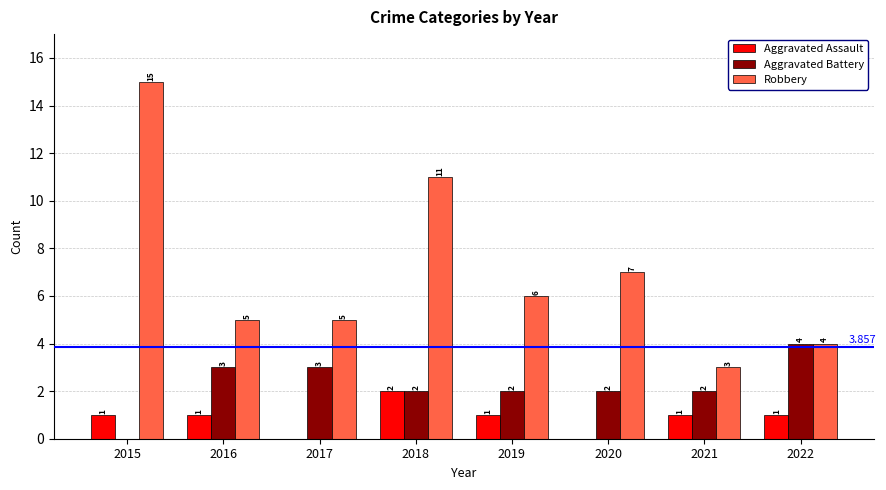

What is the approximate value of Aggravated Battery at 2016?

3